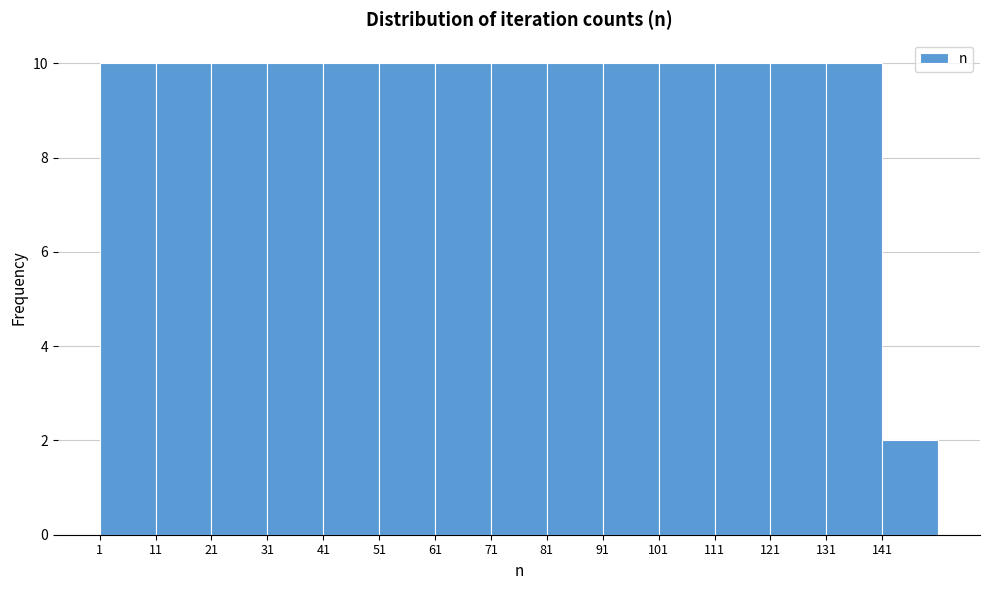

Reading left to right, list every bar in this chart as the range it spans on the x-axis followed by its height. The values are not printed on the chart, so give them approximately, as read against the axis.

1 to 11: 10
11 to 21: 10
21 to 31: 10
31 to 41: 10
41 to 51: 10
51 to 61: 10
61 to 71: 10
71 to 81: 10
81 to 91: 10
91 to 101: 10
101 to 111: 10
111 to 121: 10
121 to 131: 10
131 to 141: 10
141 to 151: 2